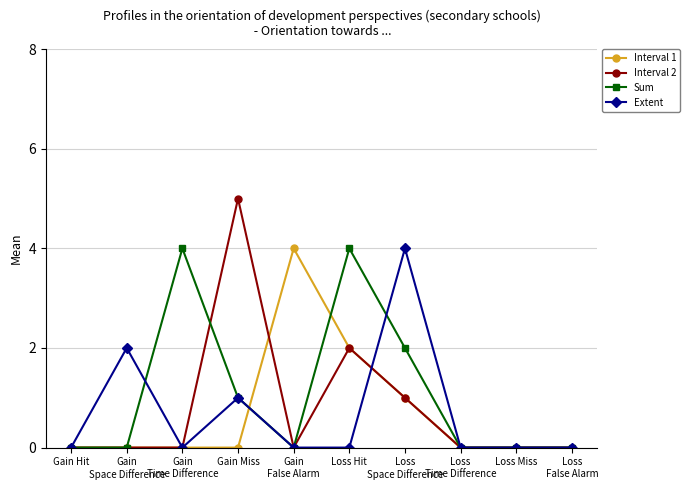

What are all the series names shown in the legend?

Interval 1, Interval 2, Sum, Extent